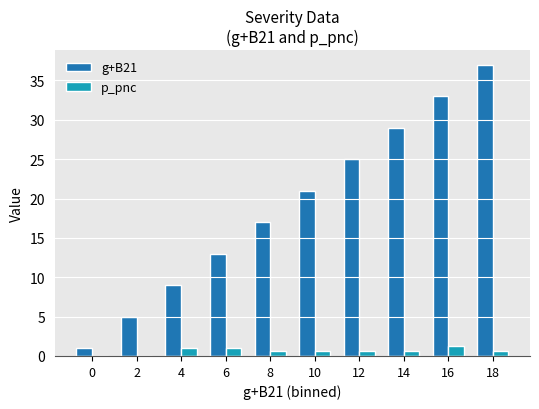

Between 0 and 4, which series saw the biggest shift?

g+B21